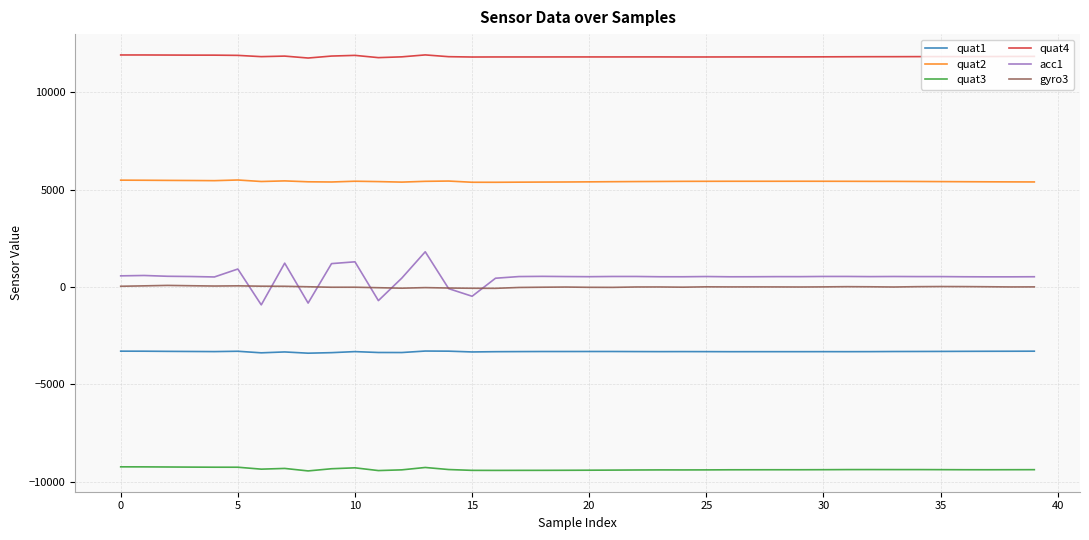

Which series has the largest total across all categories?

quat4